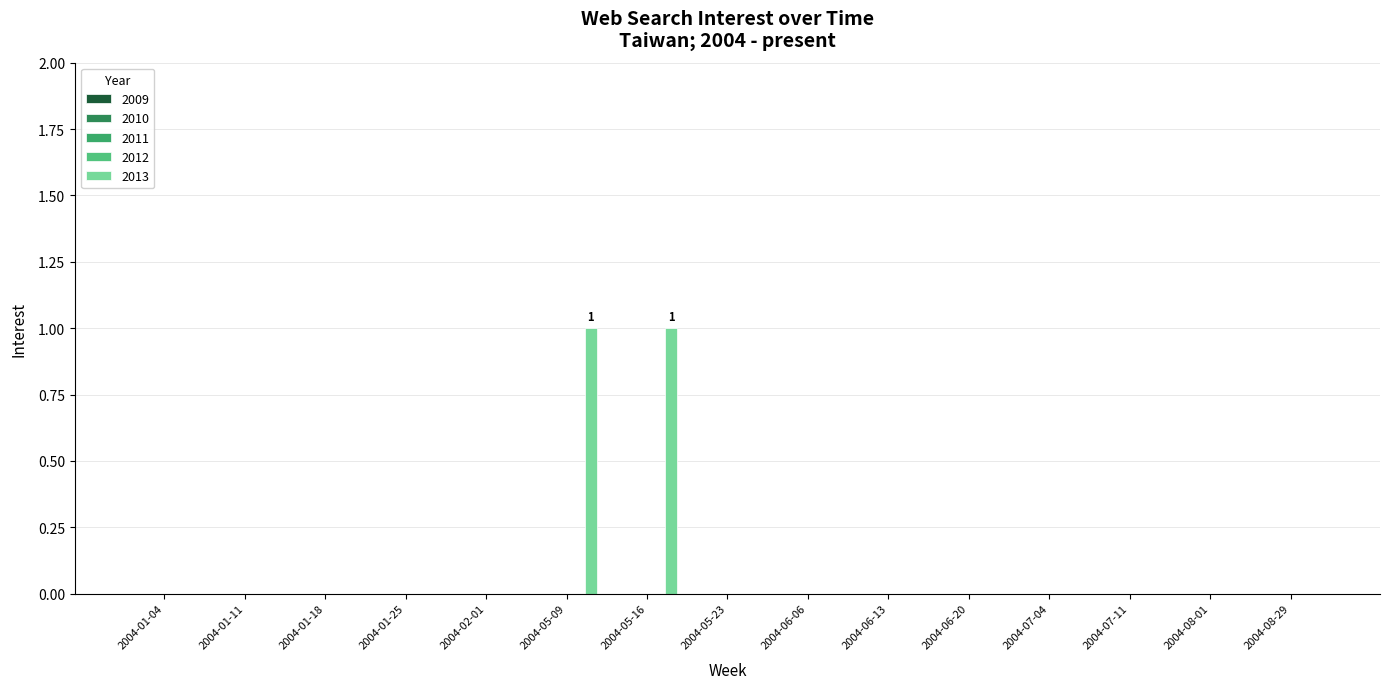

How many data points does each series have?

15